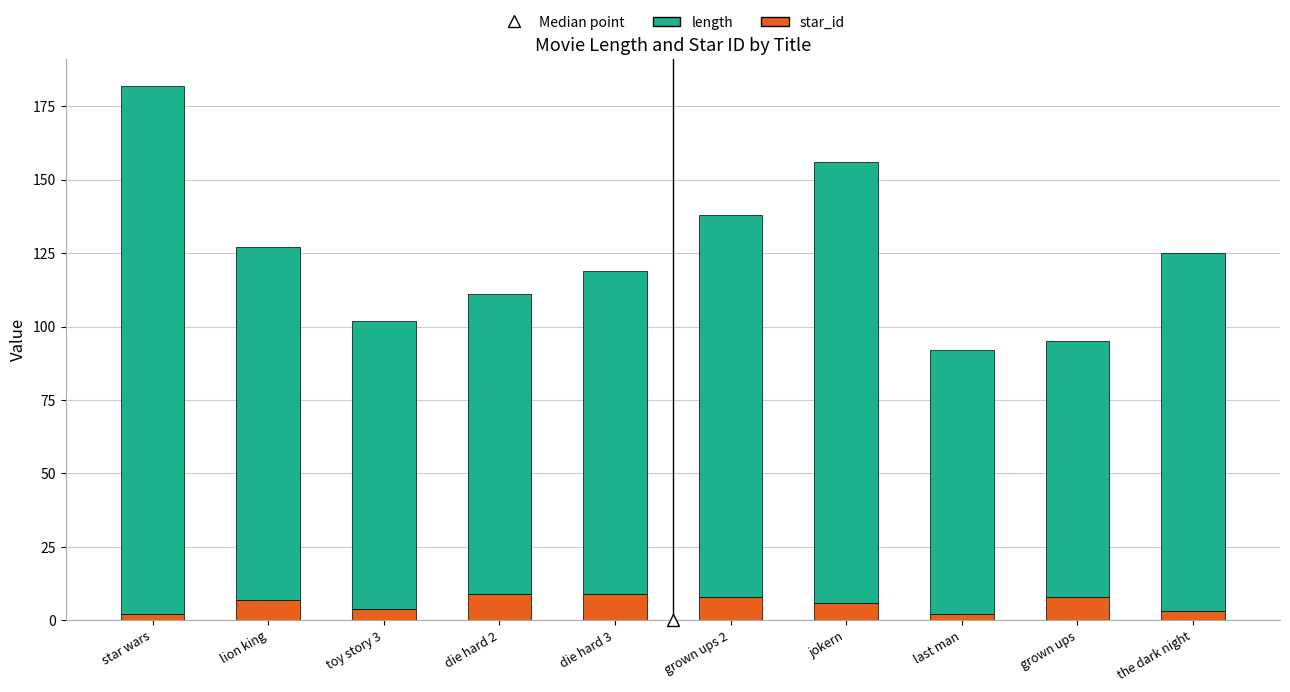

What is the maximum value for star_id?

9